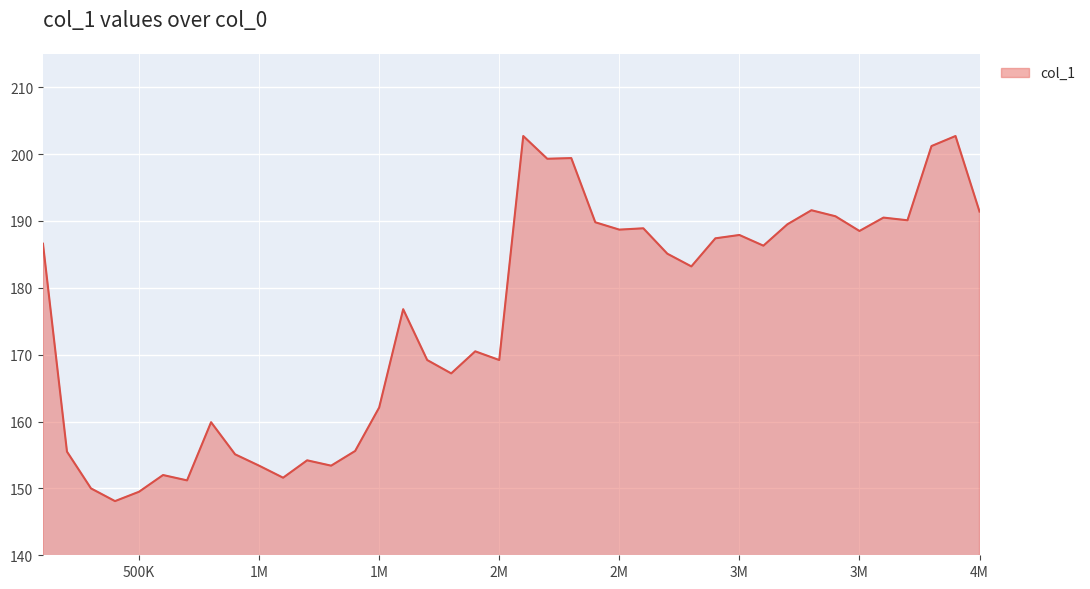

What is the difference between the maximum and minimum values?

54.6